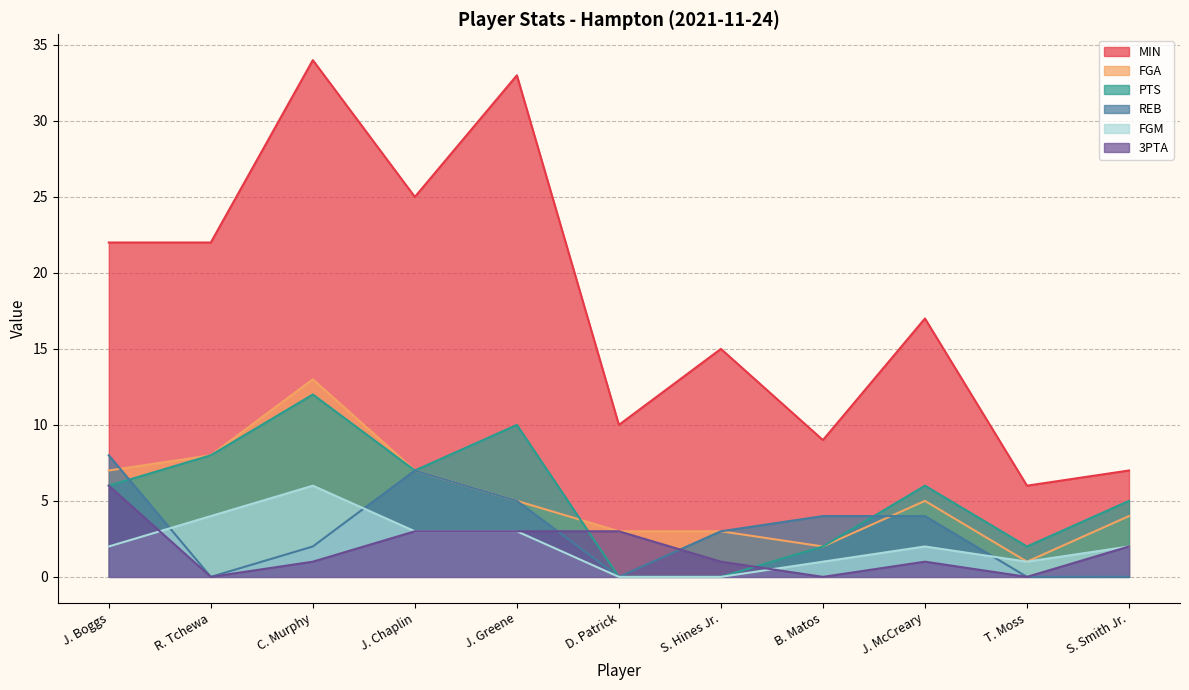

Where do 3PTA and FGM first cross each other?

J. Boggs and R. Tchewa